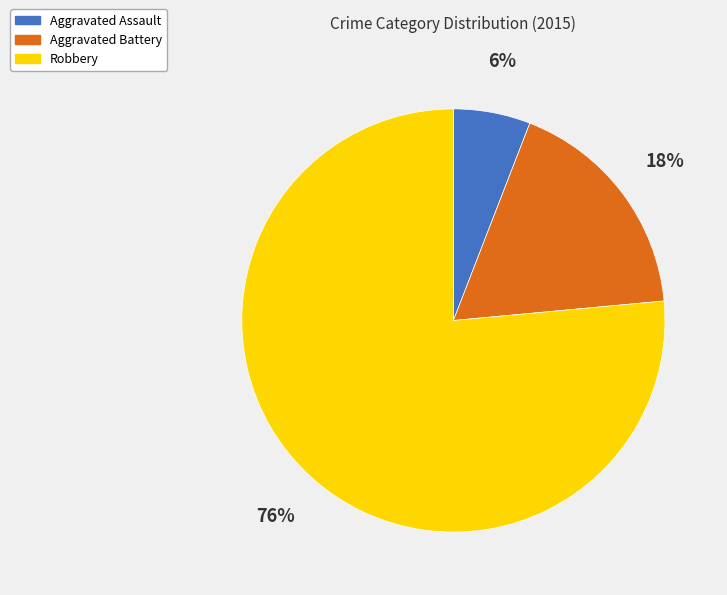

Count the number of slices in the pie.

3